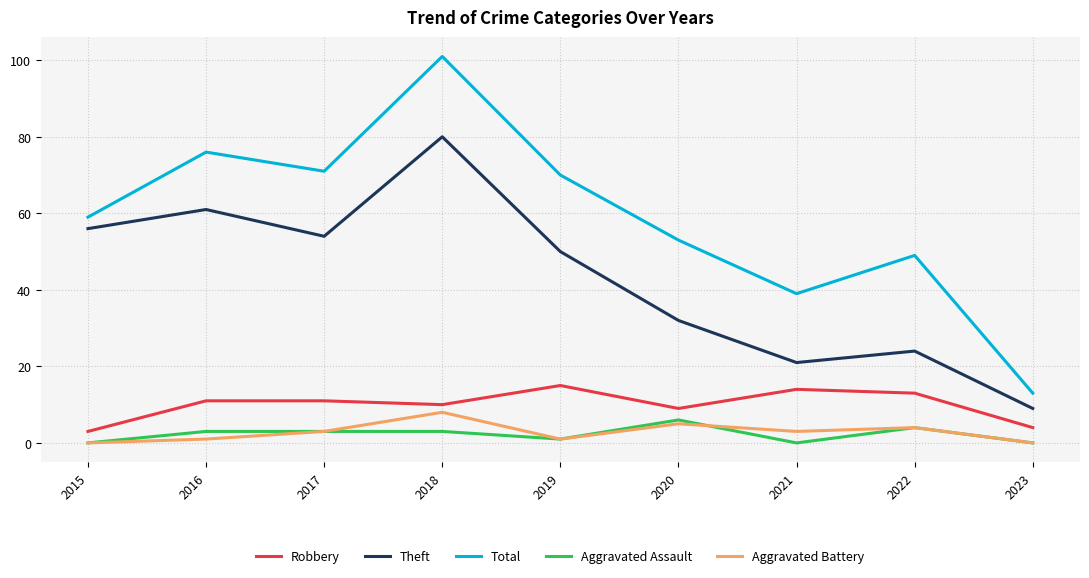

What is the difference between the Aggravated Battery values at 2017 and 2015?

3